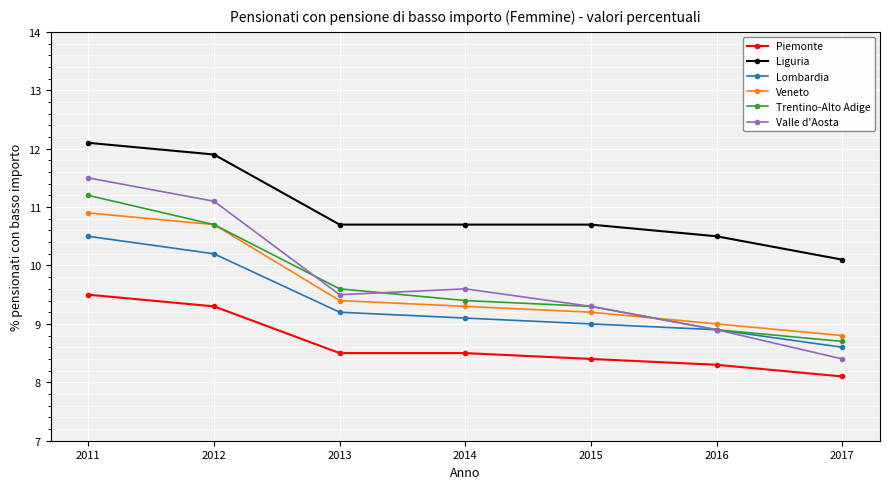

What is the greatest value displayed?

12.1